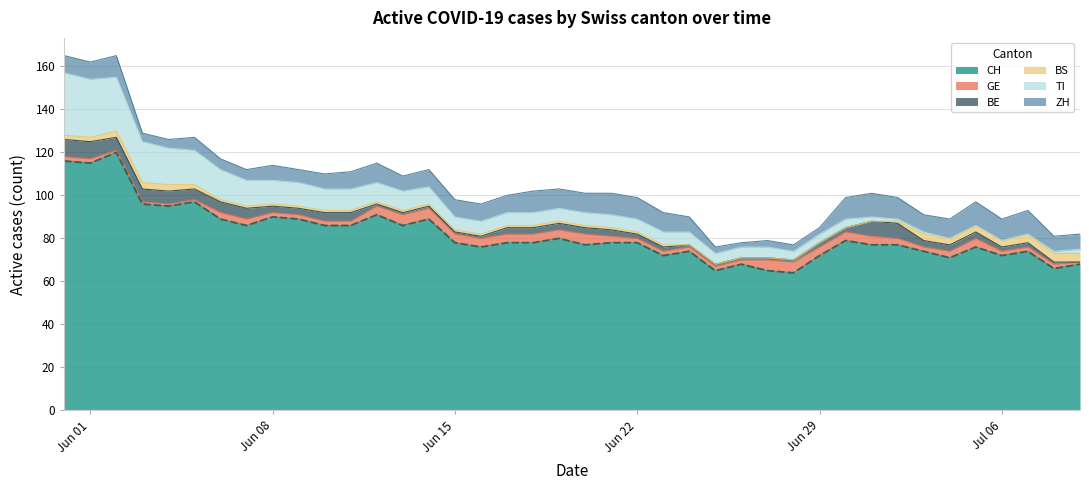

What is the sum of all values?

3268